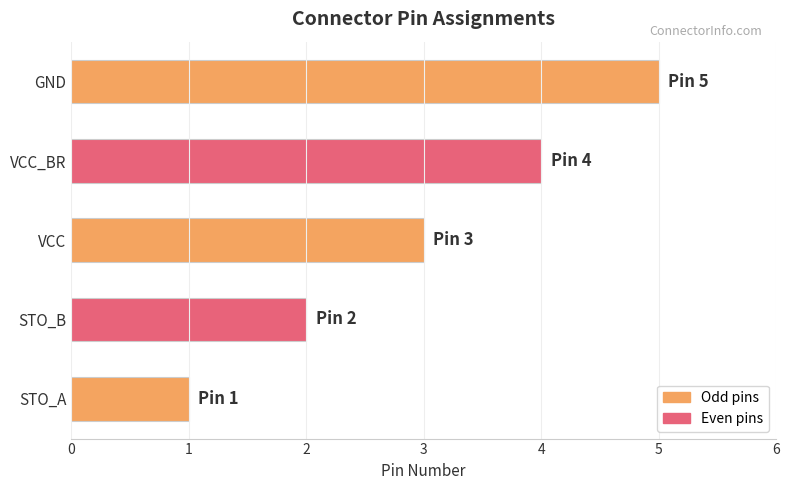

Which category has the highest value across all series?

GND